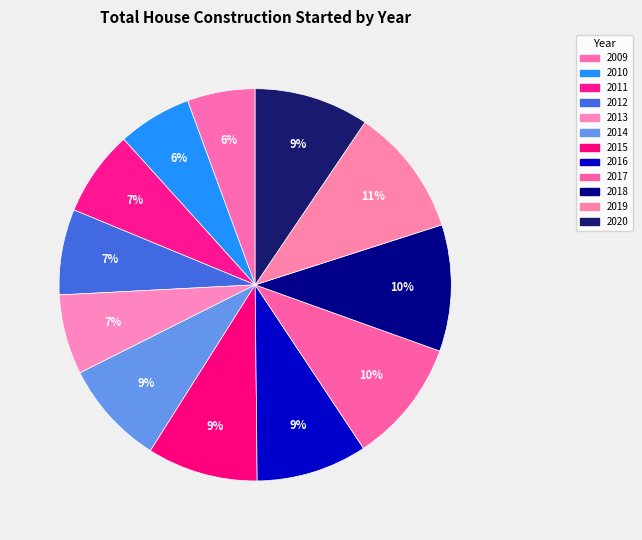

What percentage is the 2018 slice, to the nearest percent?

10%